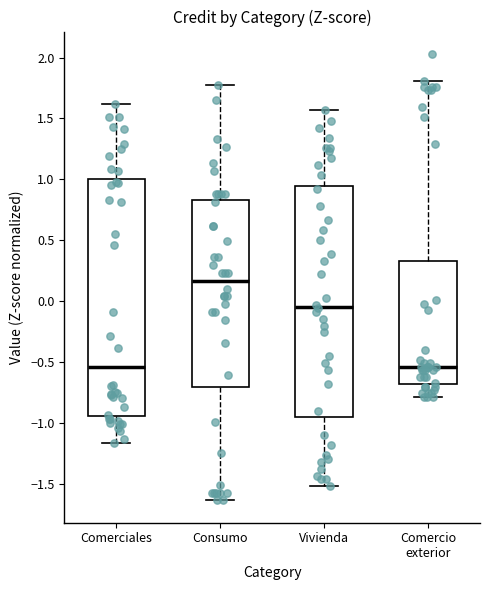

Where does the upper whisker of the box for Consumo end on the y-axis? The values are not printed on the chart, so give them approximately, as read against the axis.

1.80